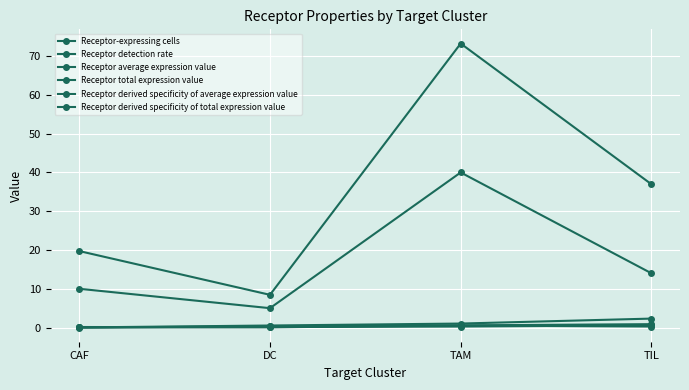

The Receptor total expression value series shows 73.3 at TAM. True or false?

True